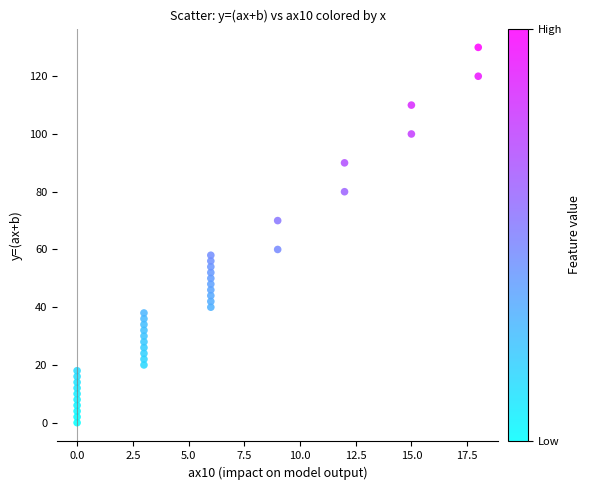

What is the range of Y values (max minus min)?

130